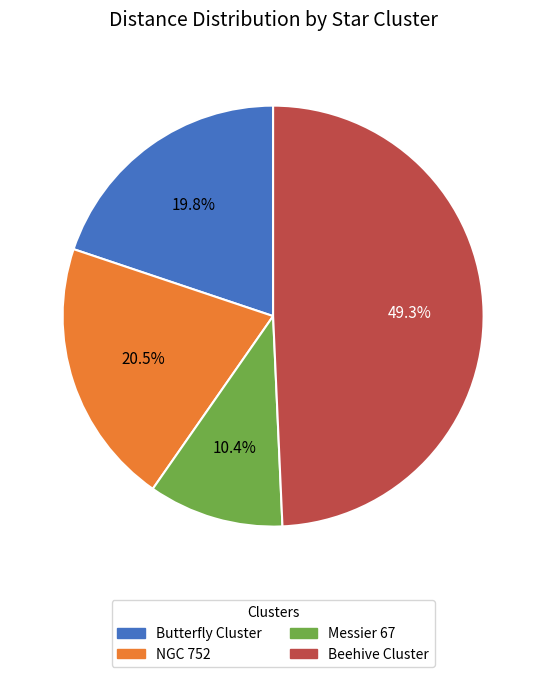

How many slices are in this pie chart?

4